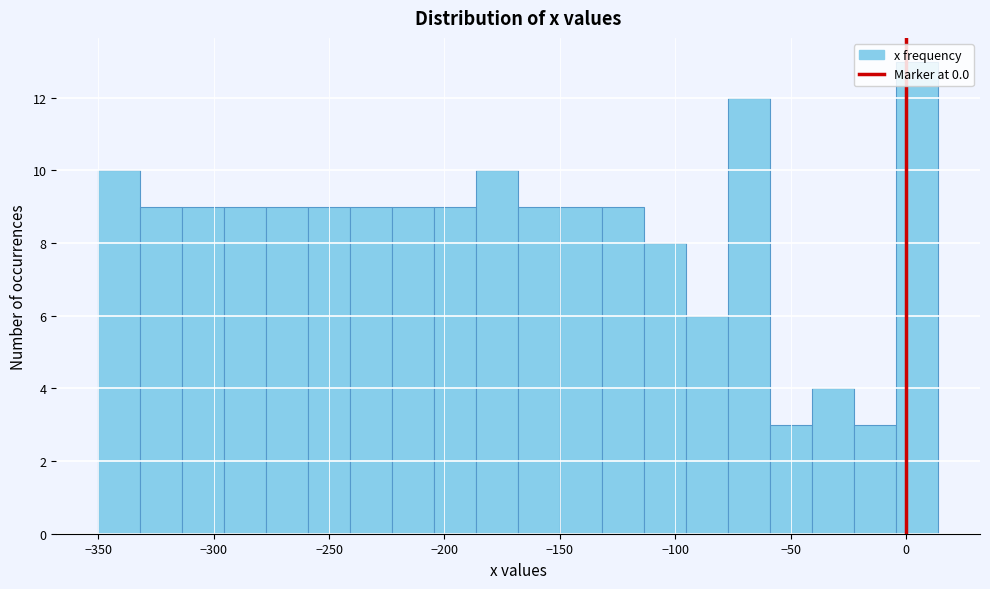

Read against the x-axis, roughly where is the centre of the tallest bar?

5